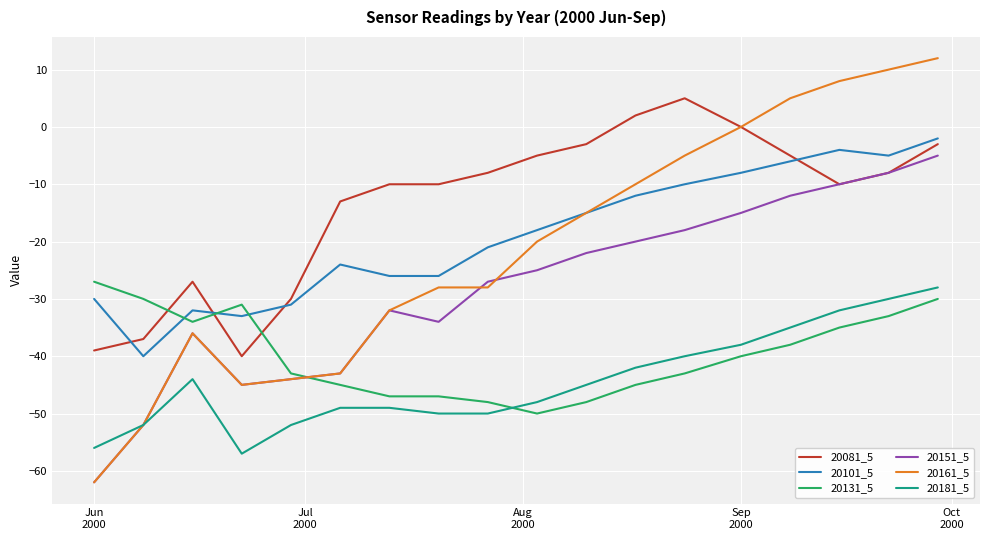

True or false: 20181_5 and 20081_5 intersect in this chart.

False